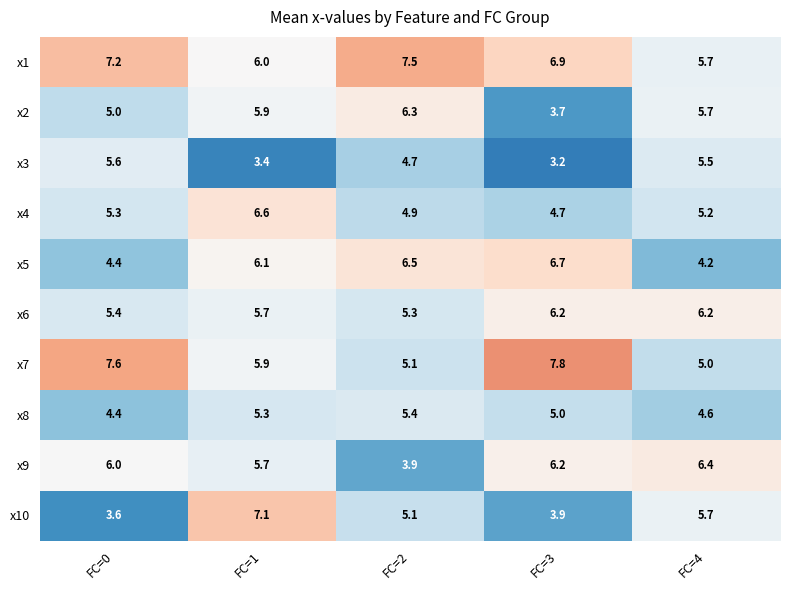

True or false: x10 has a value of 3.6 at FC=0.

True